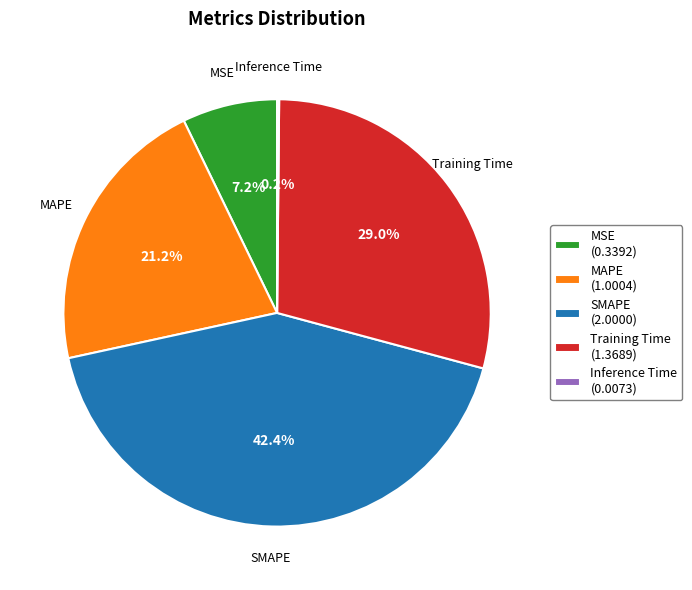

To the nearest percent, what is the average slice percentage?

20%